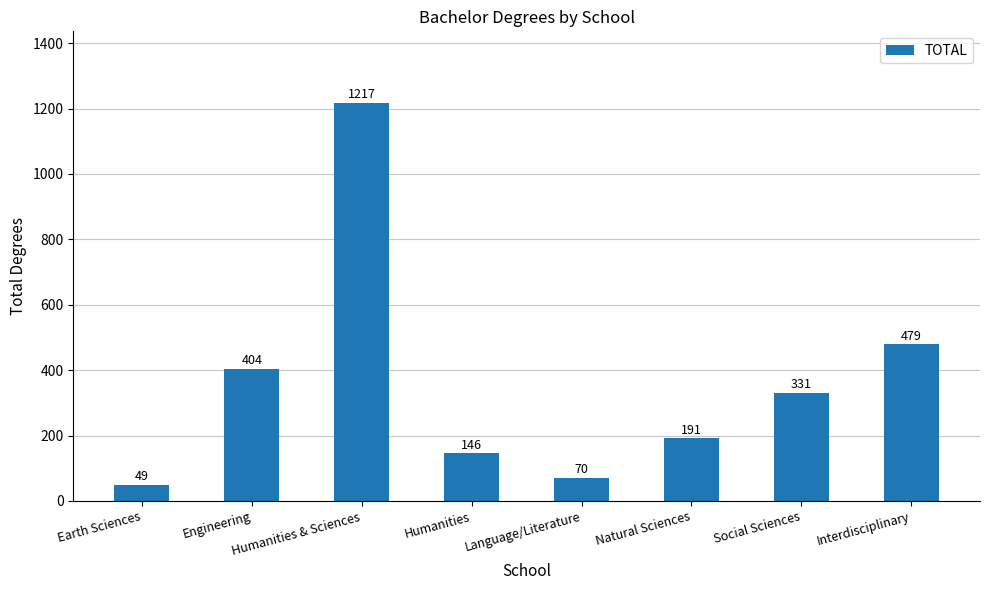

What is the label of the 8th bar from the left?

Interdisciplinary